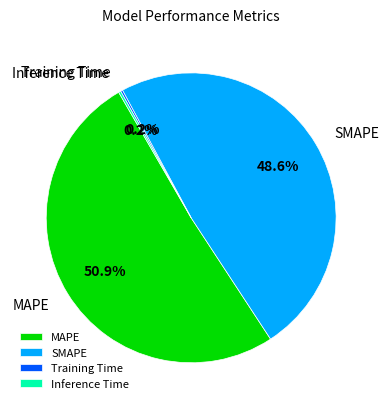

Does any single category account for the majority?

Yes